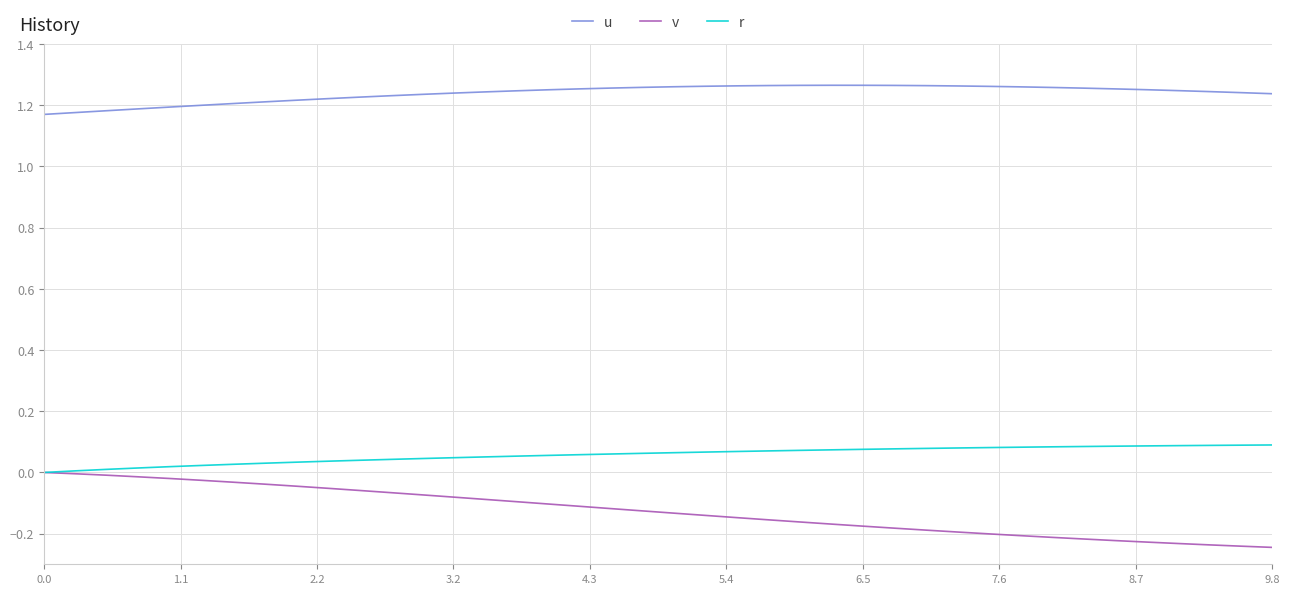

Rank the series by their maximum value, from lowest to highest.

v, r, u